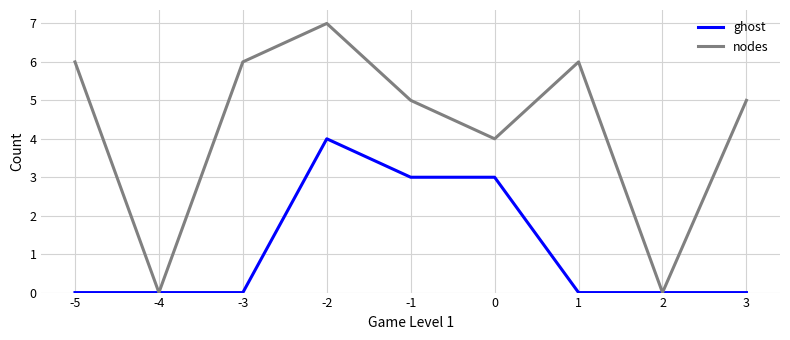

Which series has the largest total across all categories?

nodes